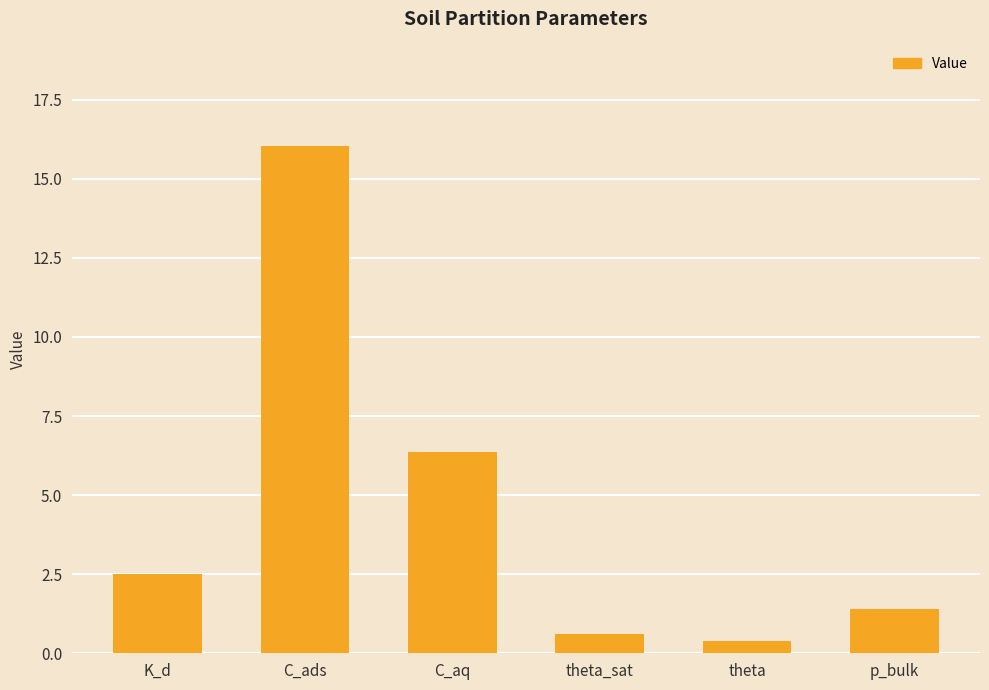

At which category does the chart reach its peak across all series?

C_ads